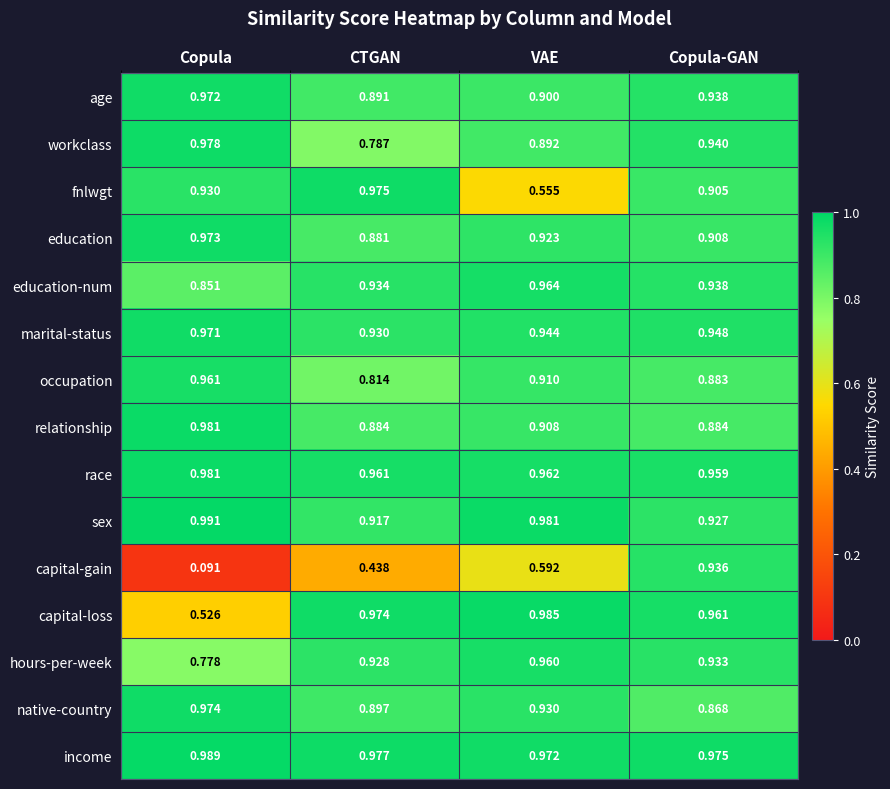

List the labels in order of marital-status value, largest first.

Copula, Copula-GAN, VAE, CTGAN